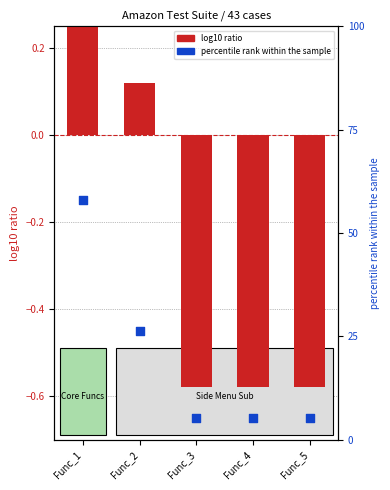

Is the value of log10 ratio at Func_4 greater than the value of percentile rank within the sample at Func_4?

No